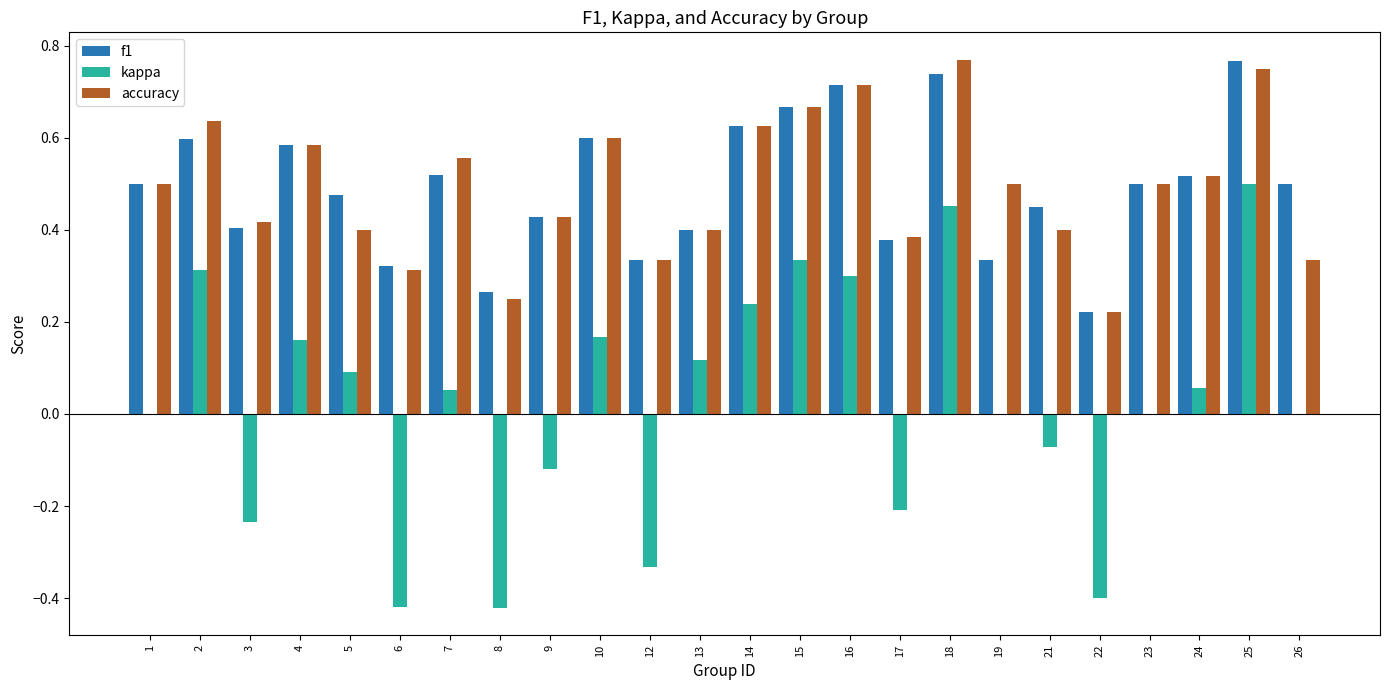

How many data points does each series have?

24